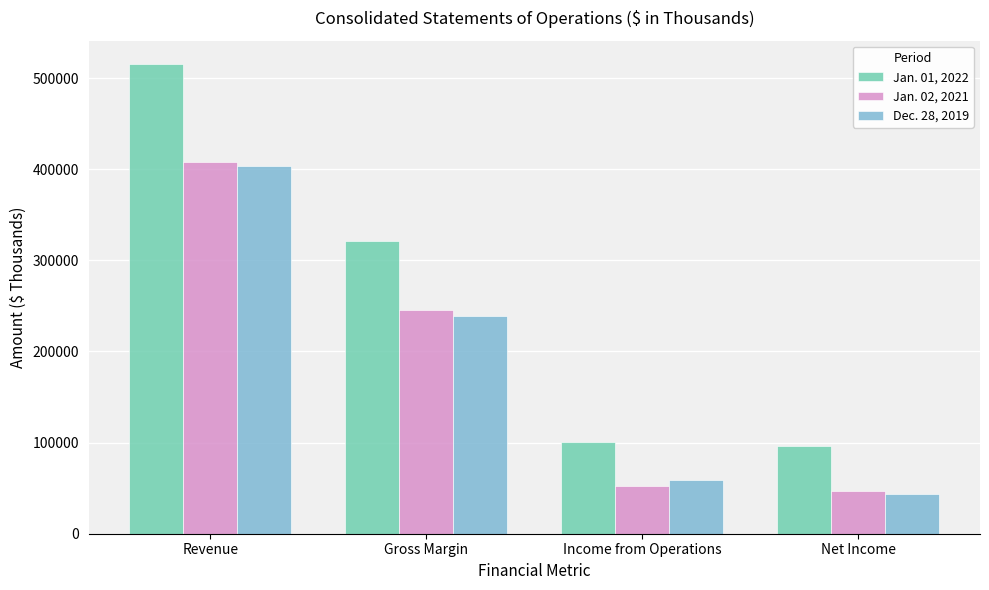

True or false: Dec. 28, 2019 has a value of 59041 at Income from Operations.

True